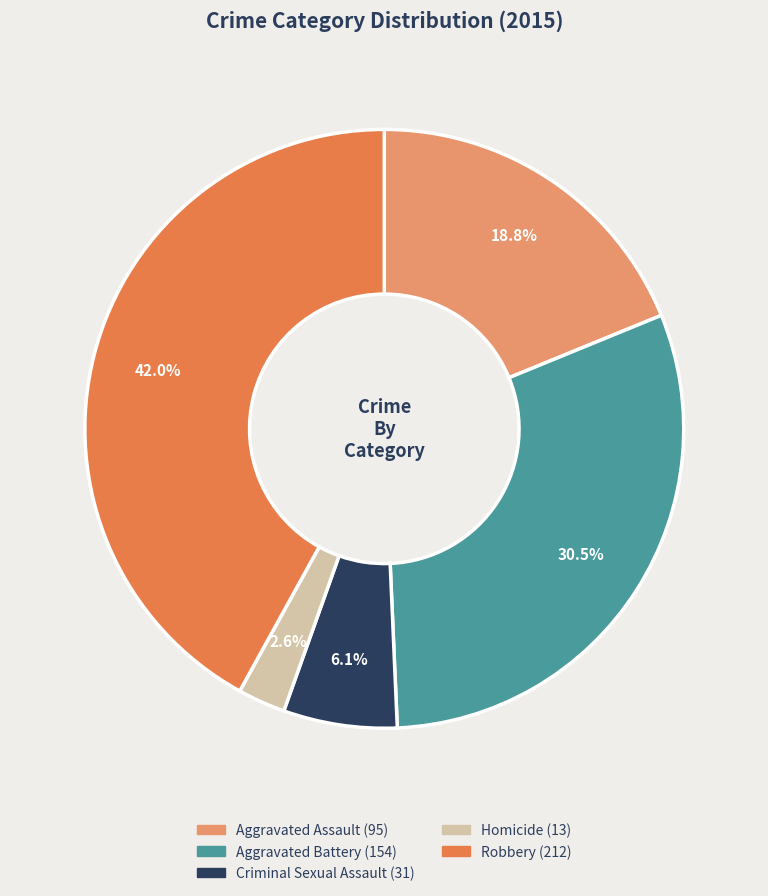

Is it true that Aggravated Battery is 41% of the pie?

False